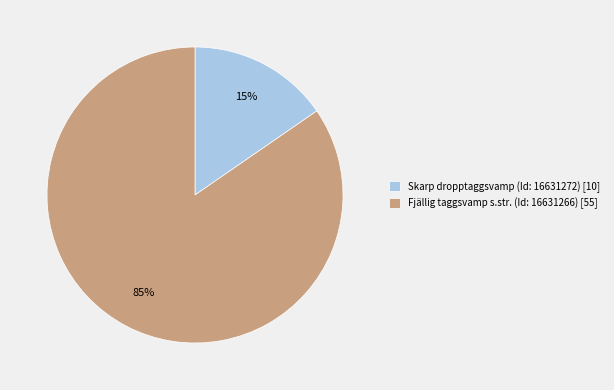

To the nearest percent, what portion does Skarp dropptaggsvamp (Id: 16631272) represent?

15%